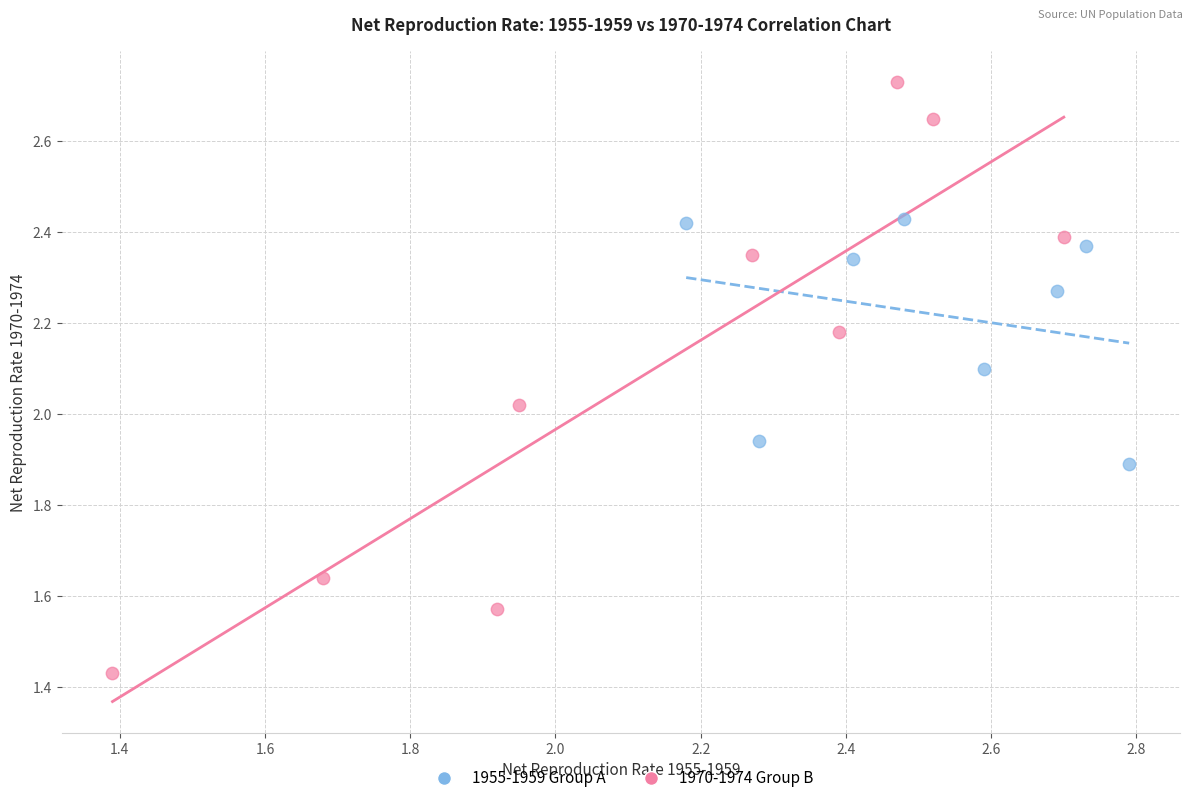

Which series contains the highest Y value?

1970-1974 Group B